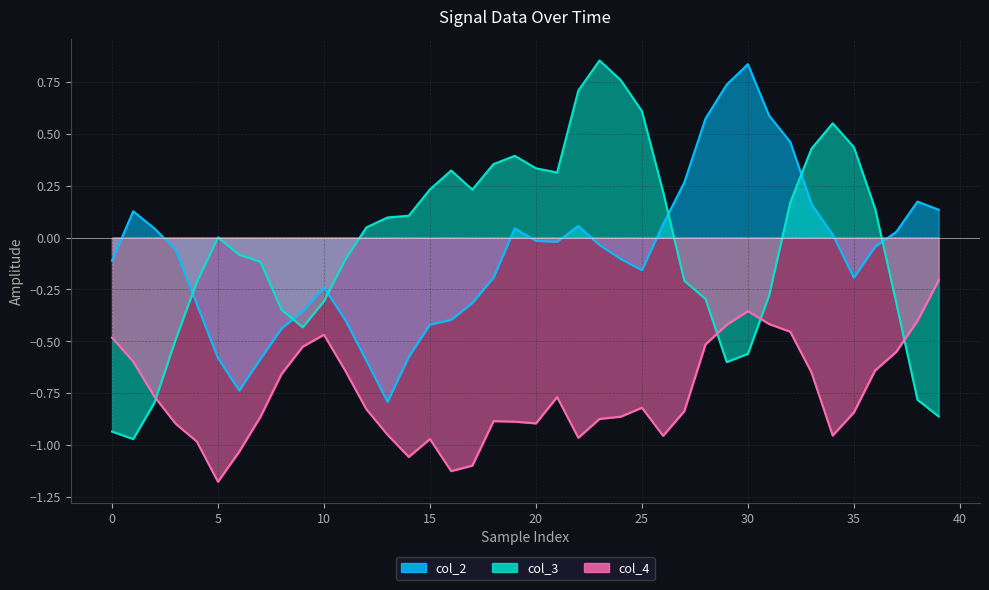

What is the smallest value displayed?

-1.2